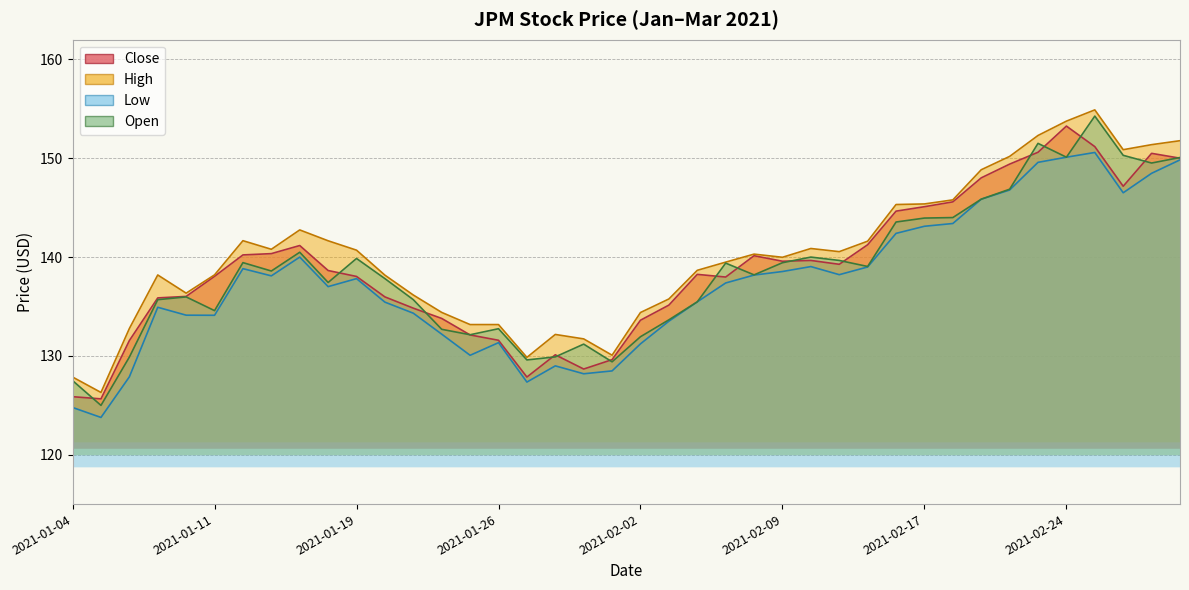

What value does the Close series have at 2021-02-11?

139.3